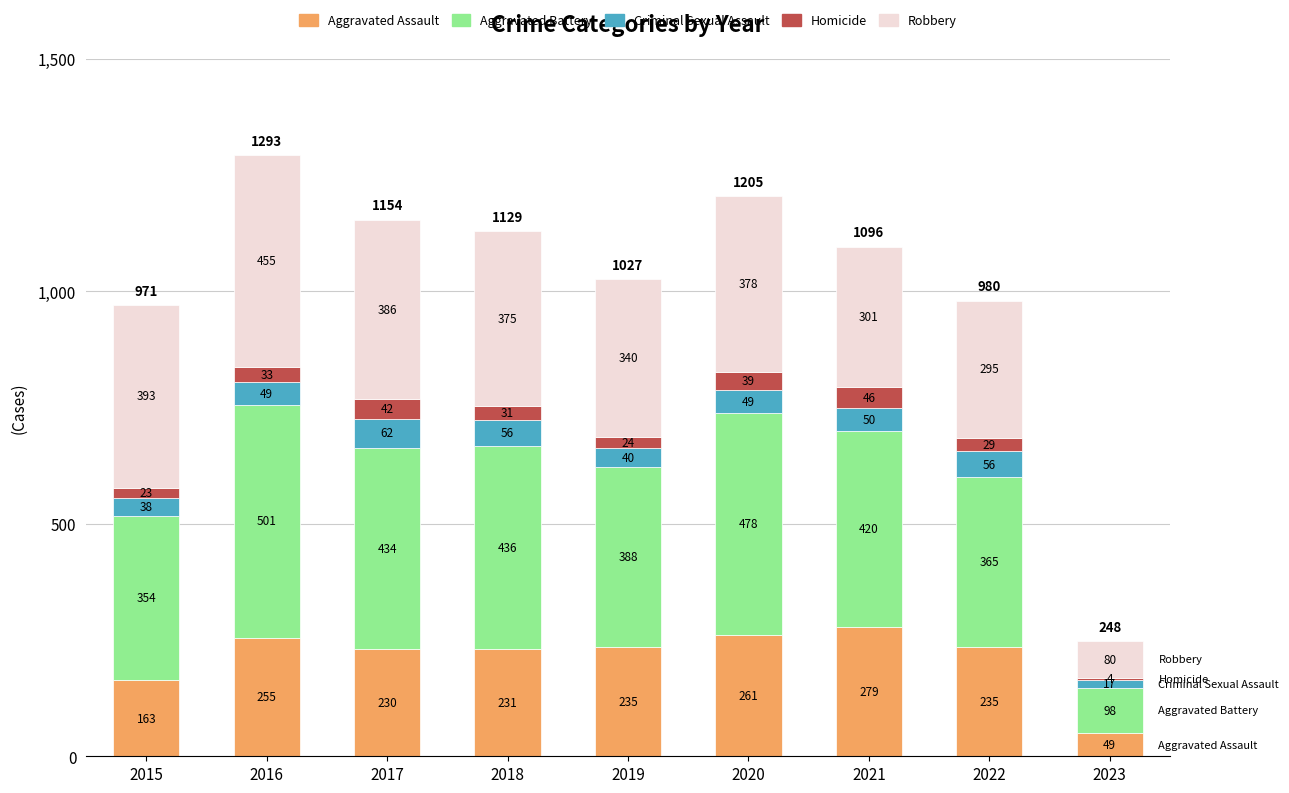

Which category has the highest value in the Aggravated Assault series?

2021